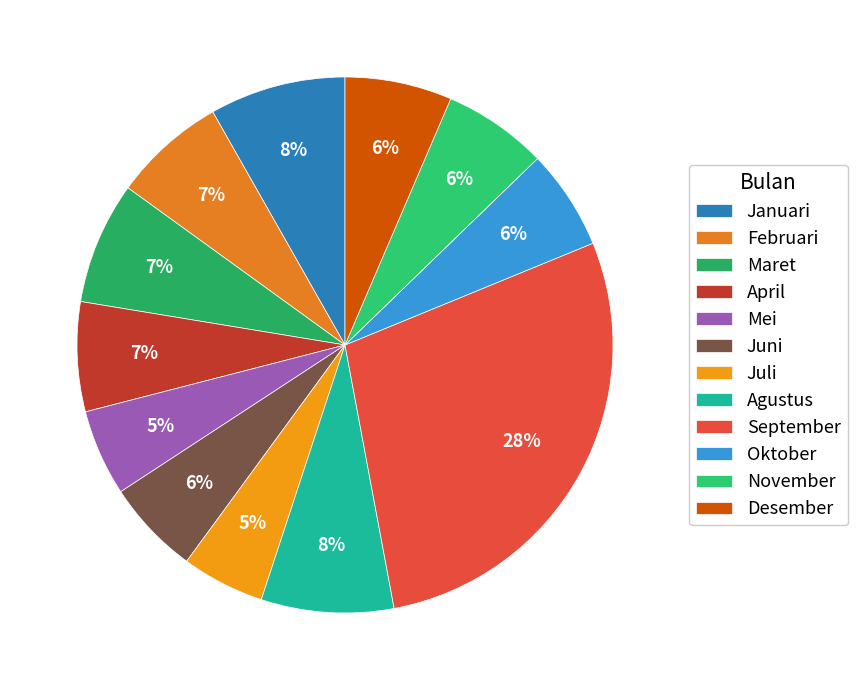

Is it true that Mei is 21% of the pie?

False